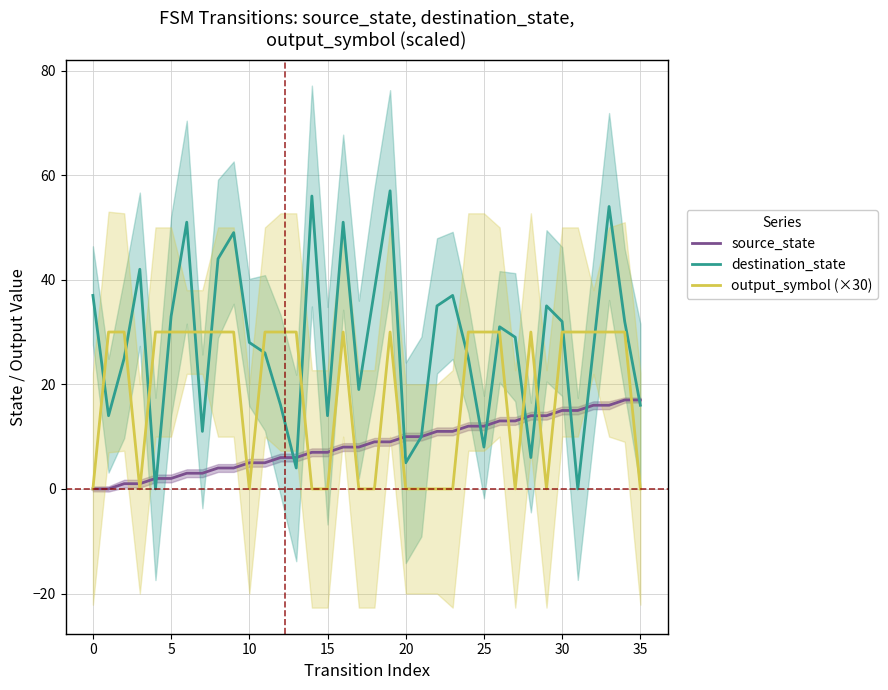

Reading right to left, extract all data points from this chart.

source_state: 17	17	16	16	15	15	14	14	13	13	12	12	11	11	10	10	9	9	8	8	7	7	6	6	5	5	4	4	3	3	2	2	1	1	0	0
destination_state: 16	32	54	27	0	32	35	6	29	31	8	25	37	35	10	5	57	38	19	51	14	56	4	16	26	28	49	44	11	51	33	0	42	25	14	37
output_symbol (×30): 0	30	30	30	30	30	0	30	0	30	30	30	0	0	0	0	30	0	0	30	0	0	30	30	30	0	30	30	30	30	30	30	0	30	30	0